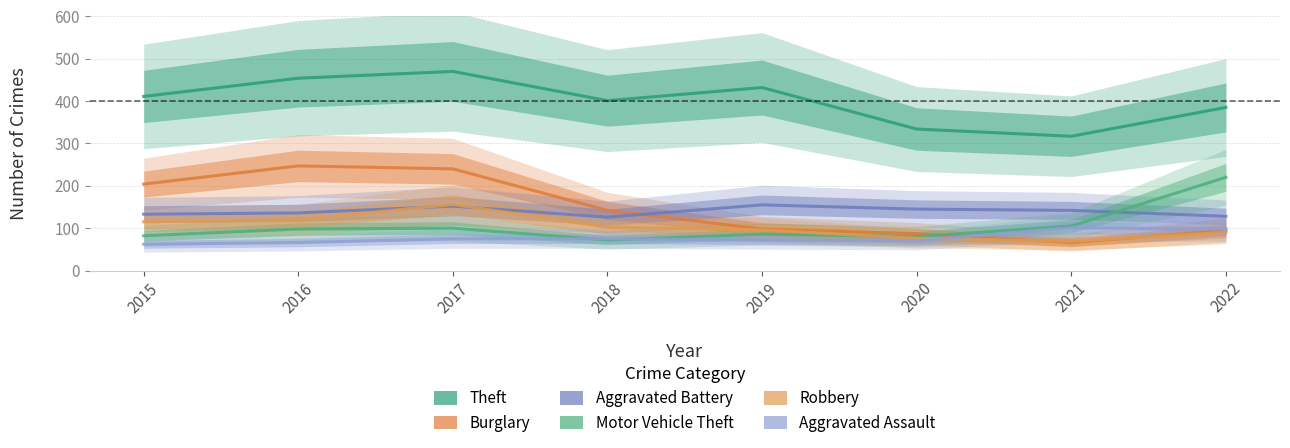

Where is the first local minimum for Theft?

2018